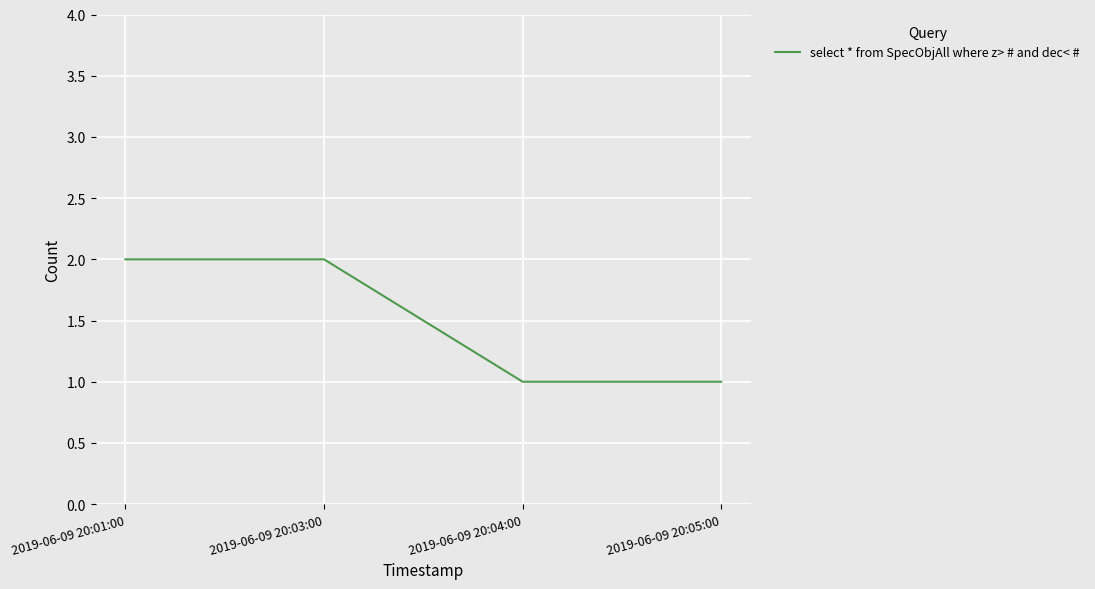

Is it true that the value at 2019-06-09 20:04:00 is 1?

True